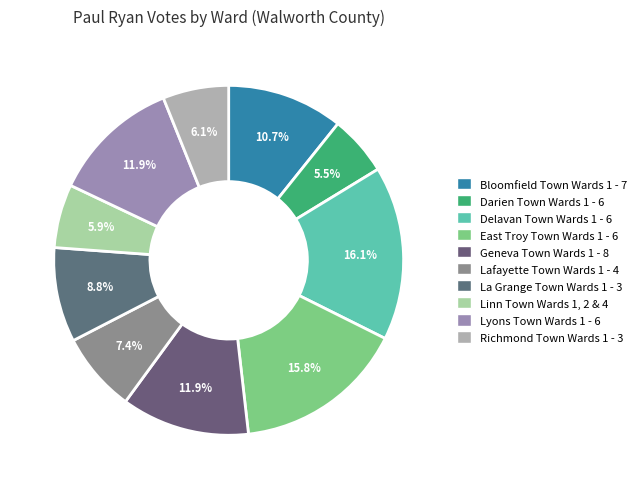

True or false: Geneva Town Wards 1 - 8 accounts for 25% of the total.

False